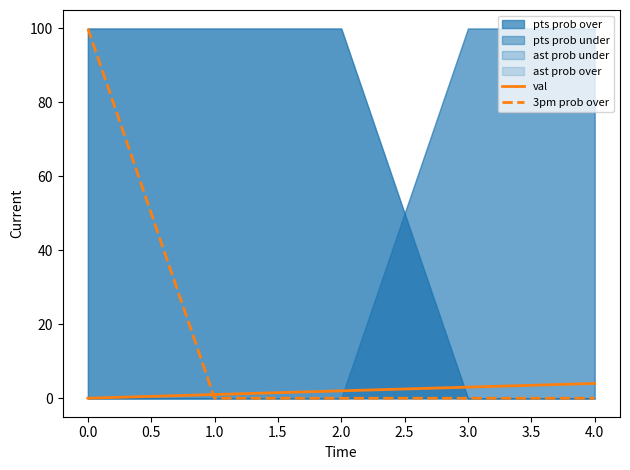

True or false: 3pm prob over has more than 2 points higher than both neighbors.

False